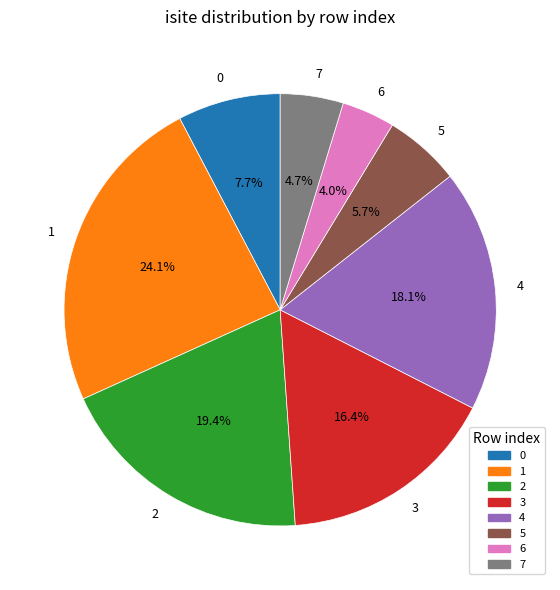

Rank the categories by value from highest to lowest.

1, 2, 4, 3, 0, 5, 7, 6